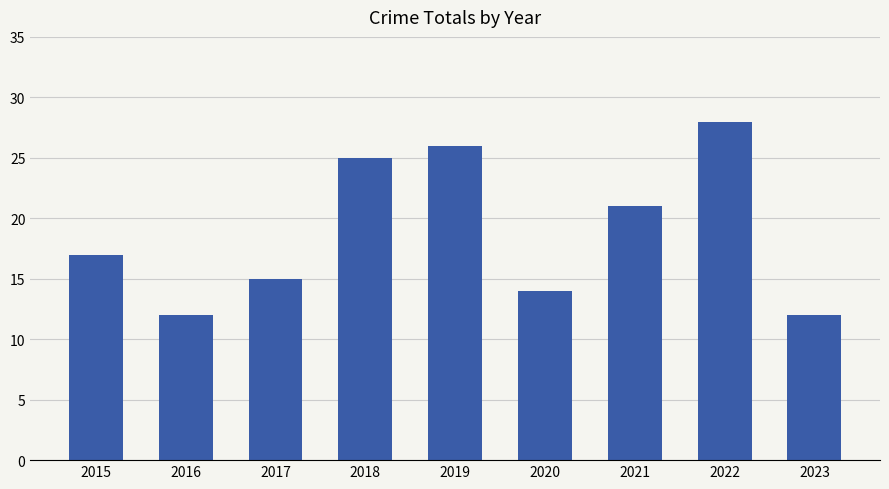

What is the value of the 4th bar from the left?

25